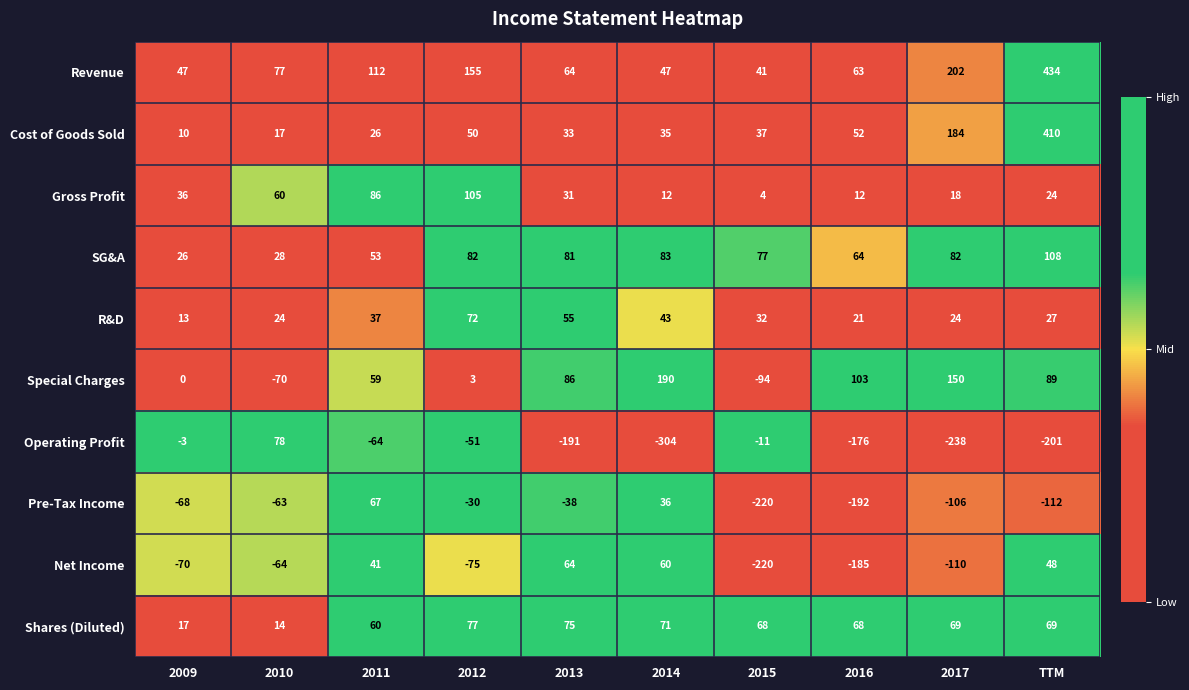

Which category has the highest value in the Pre-Tax Income series?

2011